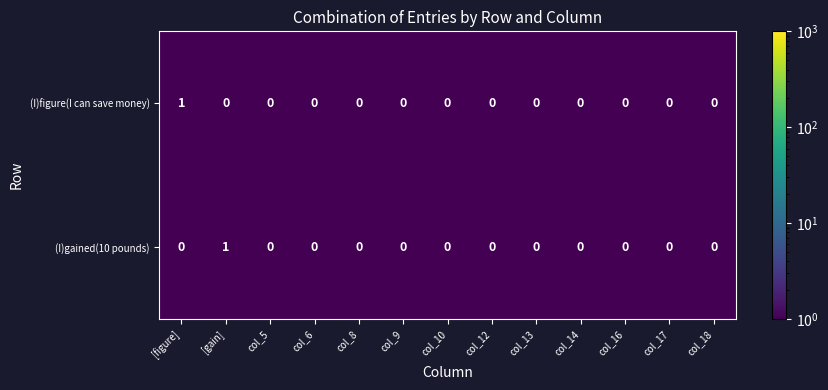

Count the (I)figure(I can save money) values in the range 0 to 1.

13